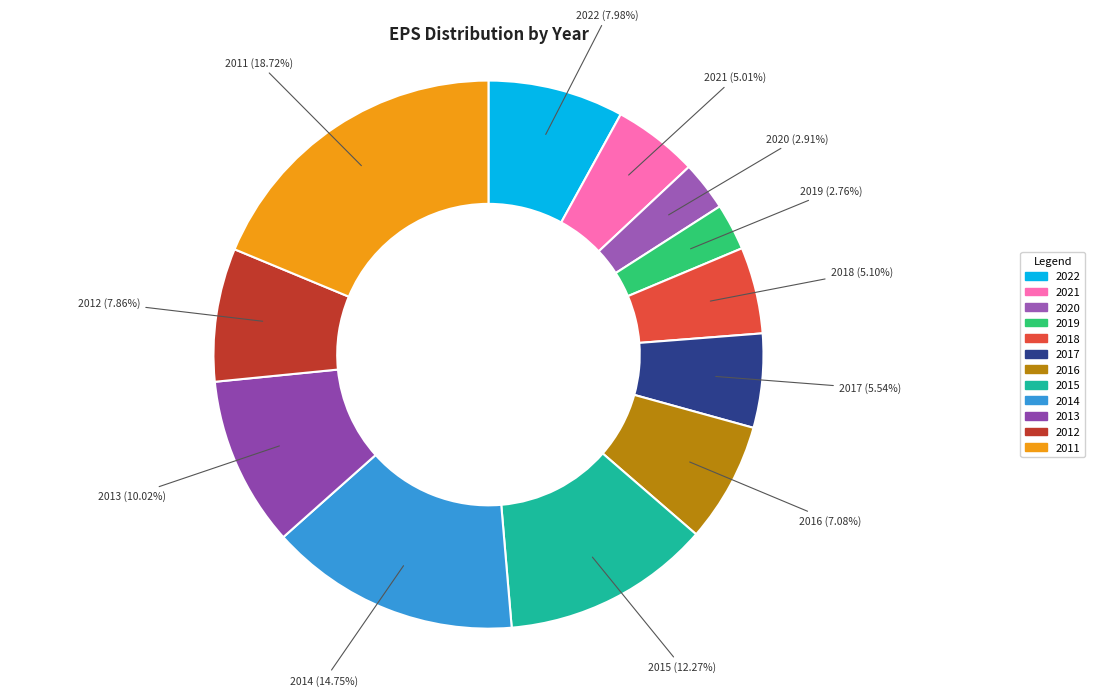

Does 2015 represent more than half of the total?

No